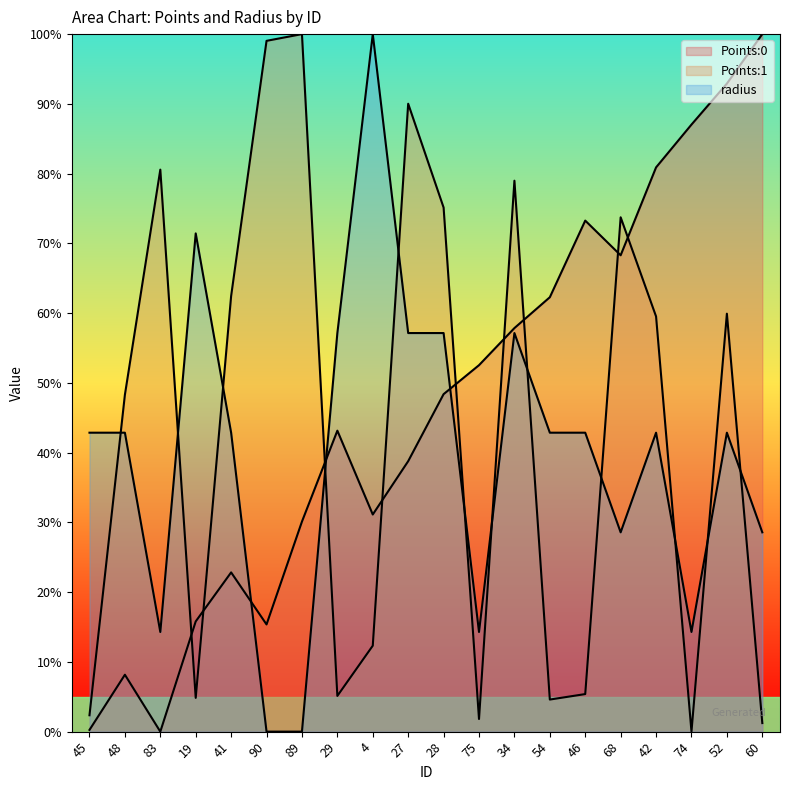

List the labels in order of Points:0 value, largest first.

60, 52, 74, 42, 46, 68, 54, 34, 75, 28, 29, 27, 4, 89, 41, 19, 90, 48, 45, 83